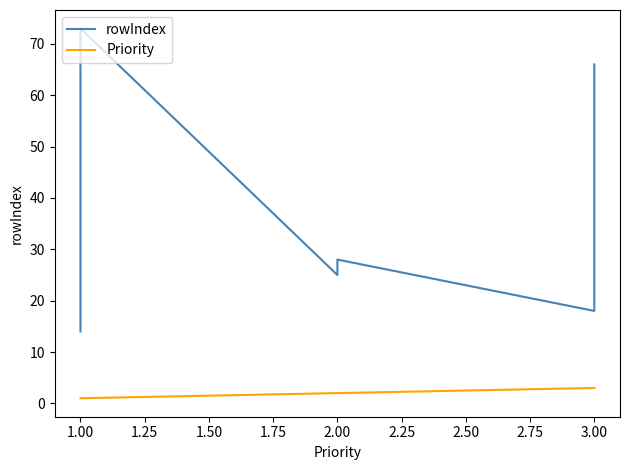

Rank the series by their maximum value, from highest to lowest.

rowIndex, Priority